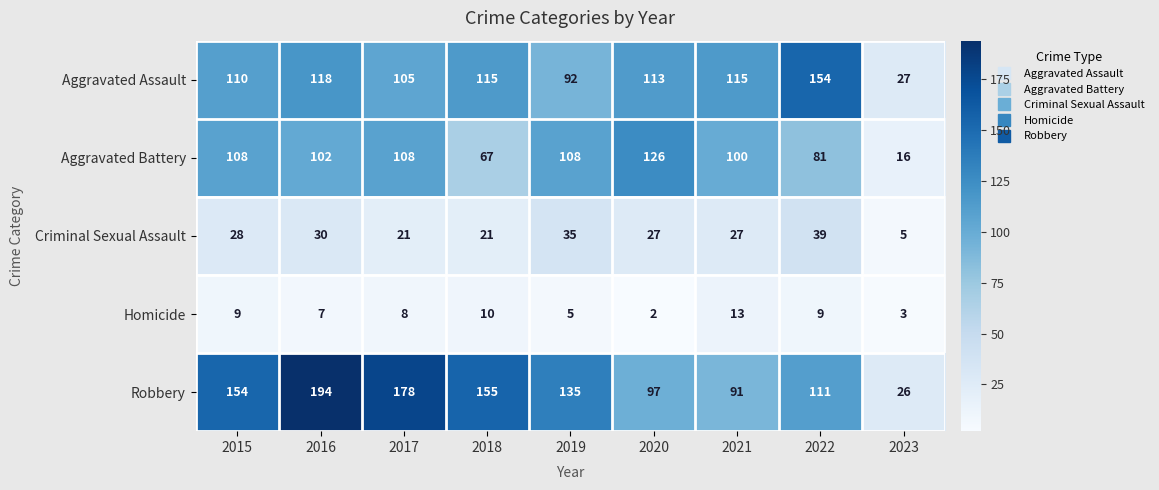

Which series has the widest spread of values?

Robbery